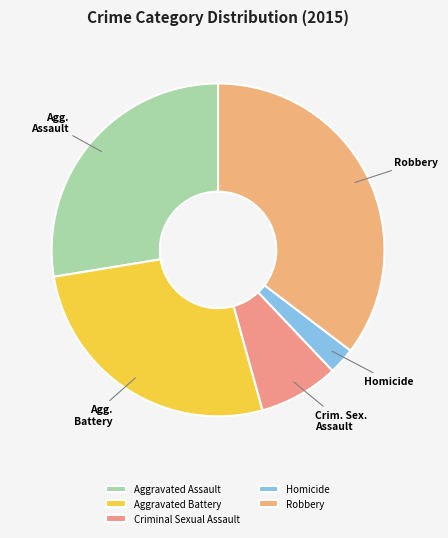

True or false: Aggravated Assault accounts for 28% of the total.

True